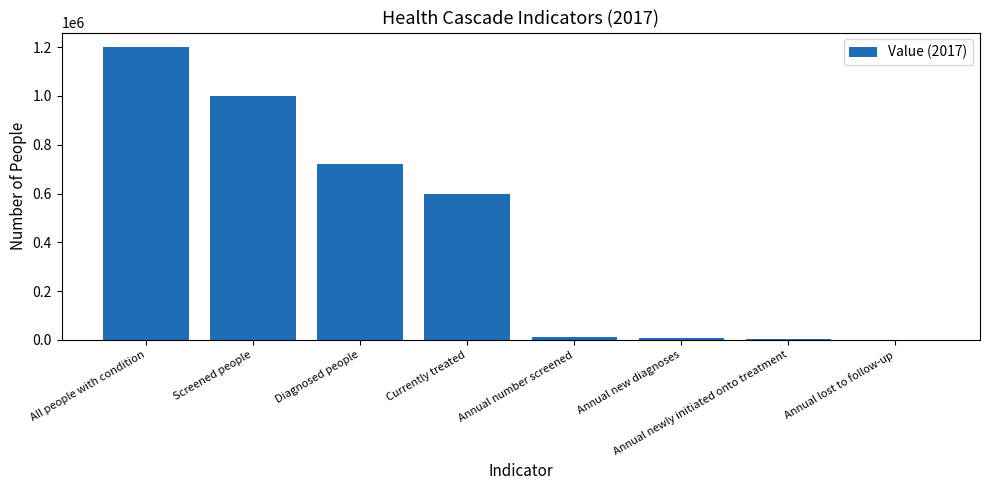

What is the sum of all values?

3541500